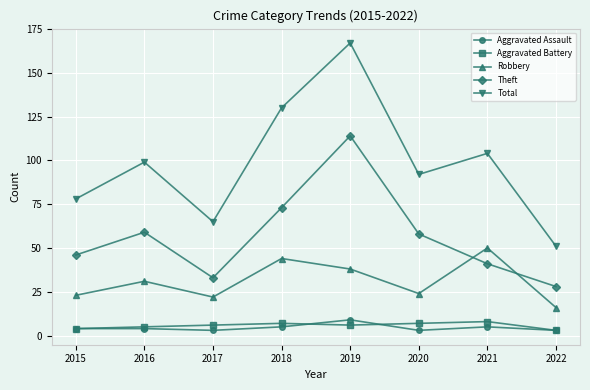

What is the sum of all Total values?

786